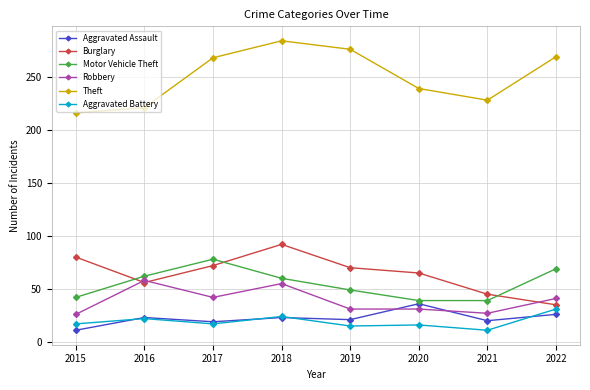

The Aggravated Assault series shows 19 at 2017. True or false?

True